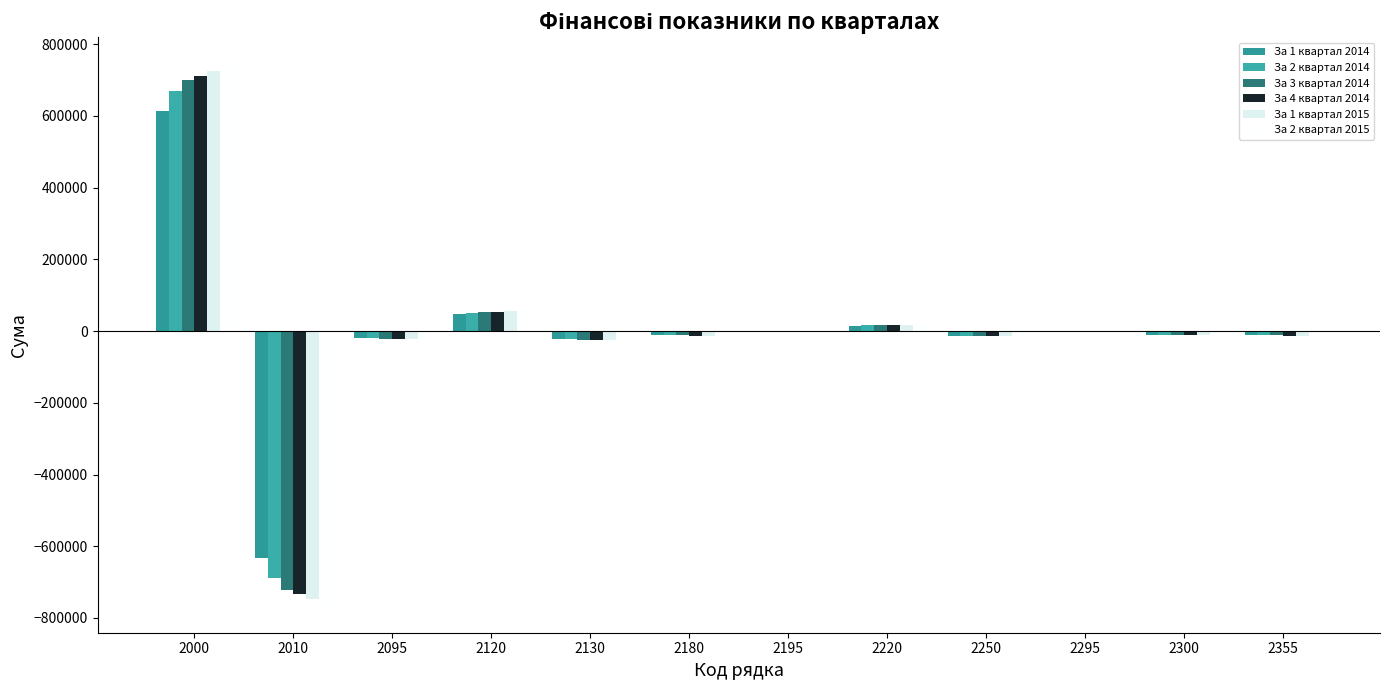

How many series are shown in this chart?

6